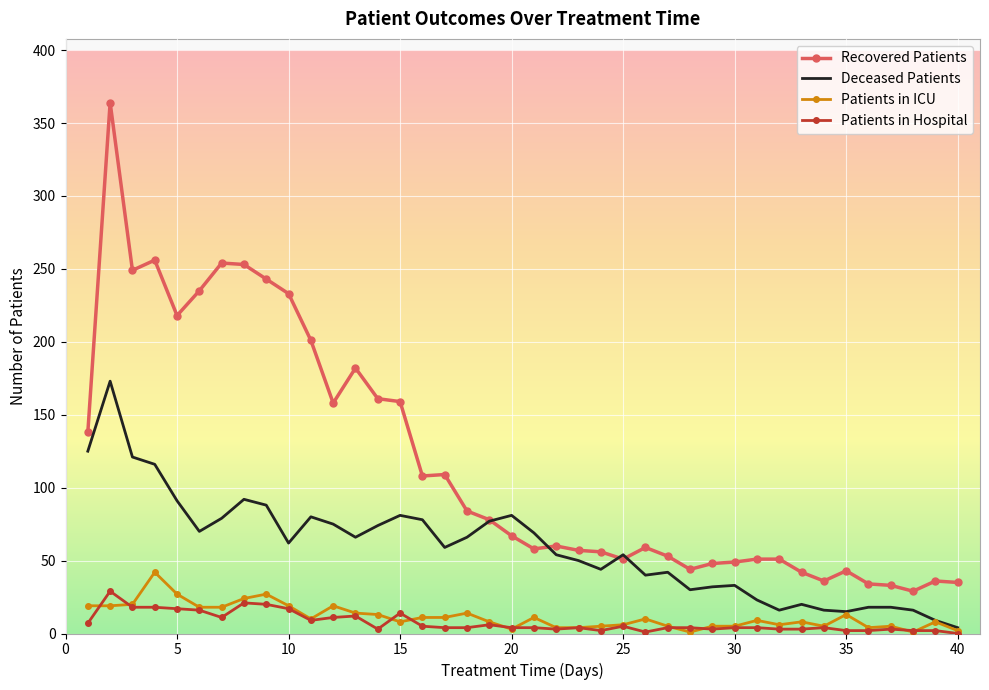

True or false: Patients in ICU and Recovered Patients intersect in this chart.

False